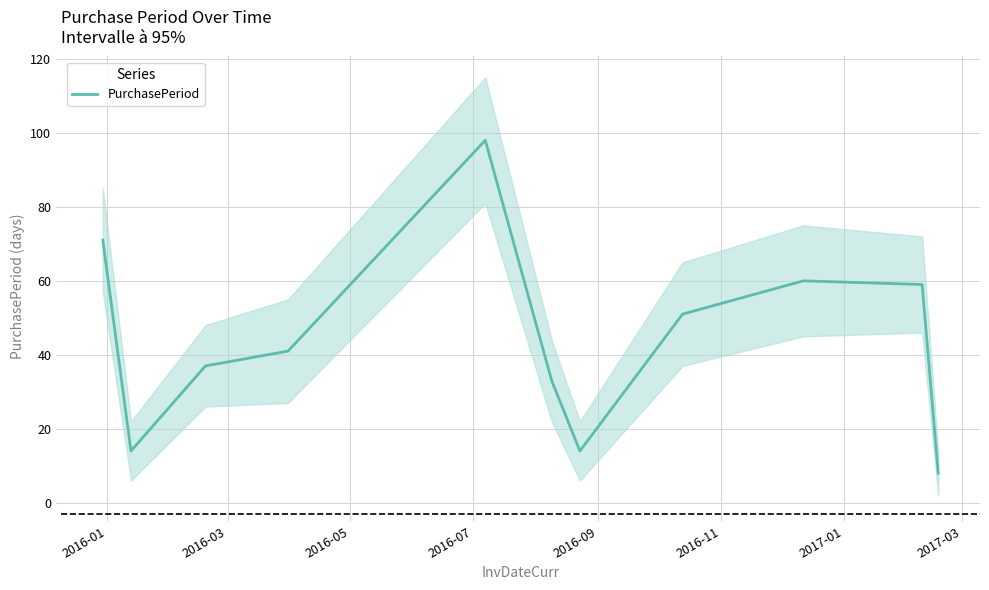

Reading right to left, list all the values displayed in this chart.

8	59	60	51	14	33	98	41	37	14	71